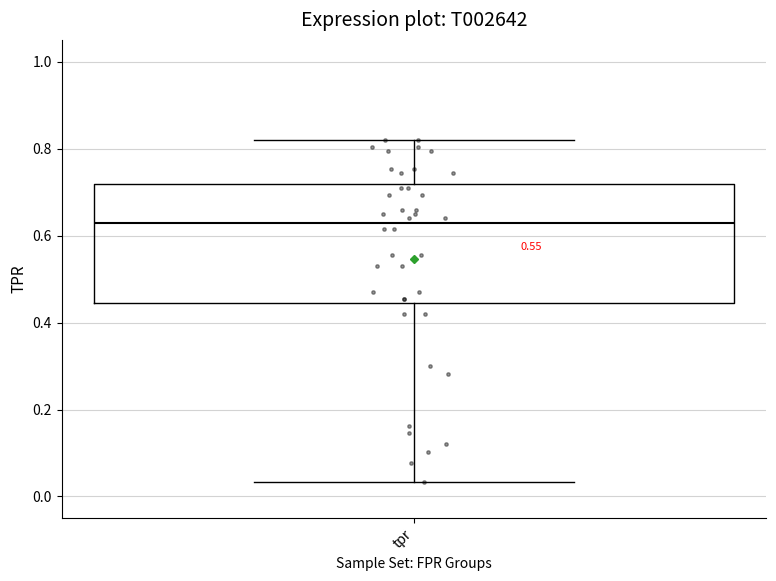

Read this box plot against the y-axis: the position of the median line, the range covered by the box, and the ends of both whiskers. The values are not printed on the chart, so give them approximately, as read against the axis.

median 0.62, box 0.44 to 0.72, whiskers 0.04 to 0.82